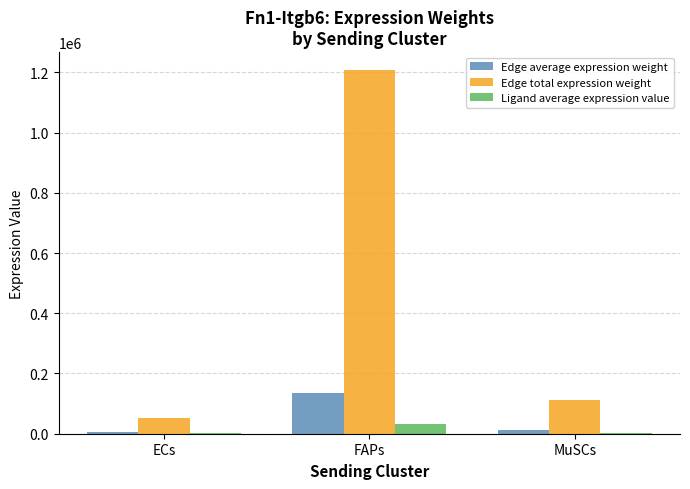

Which series has the largest total across all categories?

Edge total expression weight